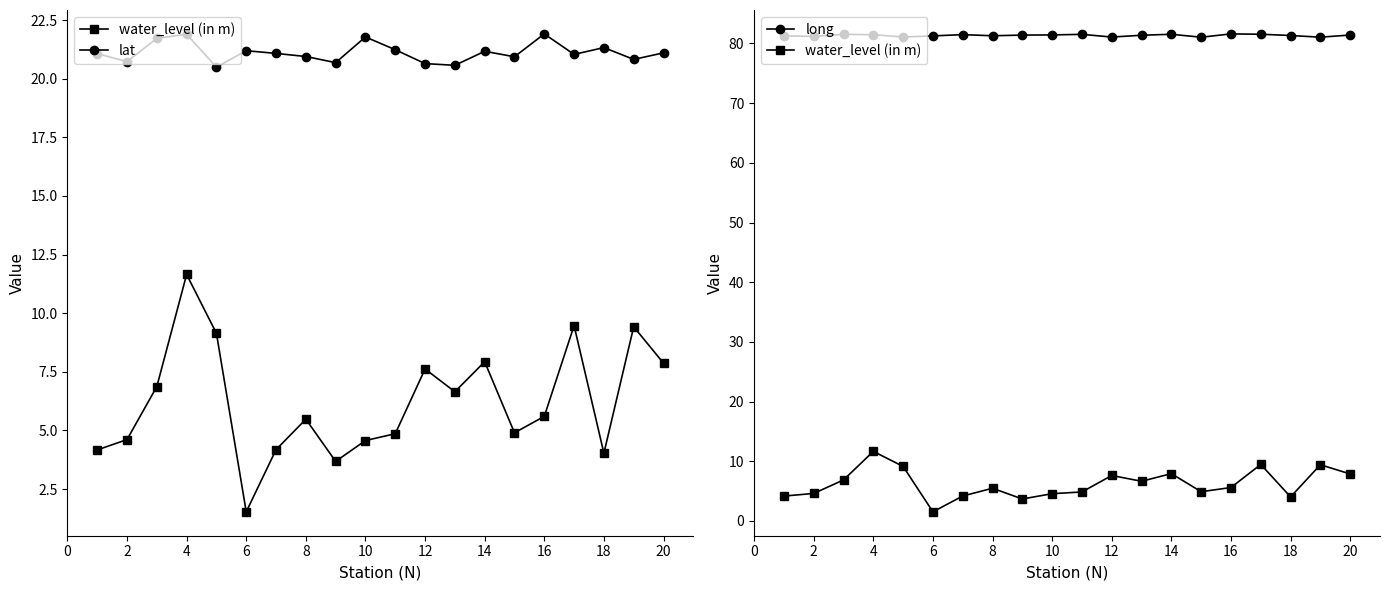

Is it true that lat equals 7.8 at 6?

False